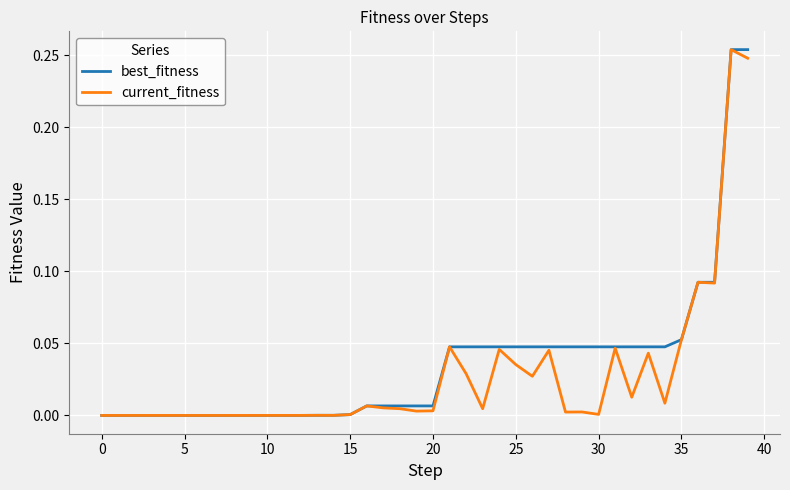

What are all the series names shown in the legend?

best_fitness, current_fitness